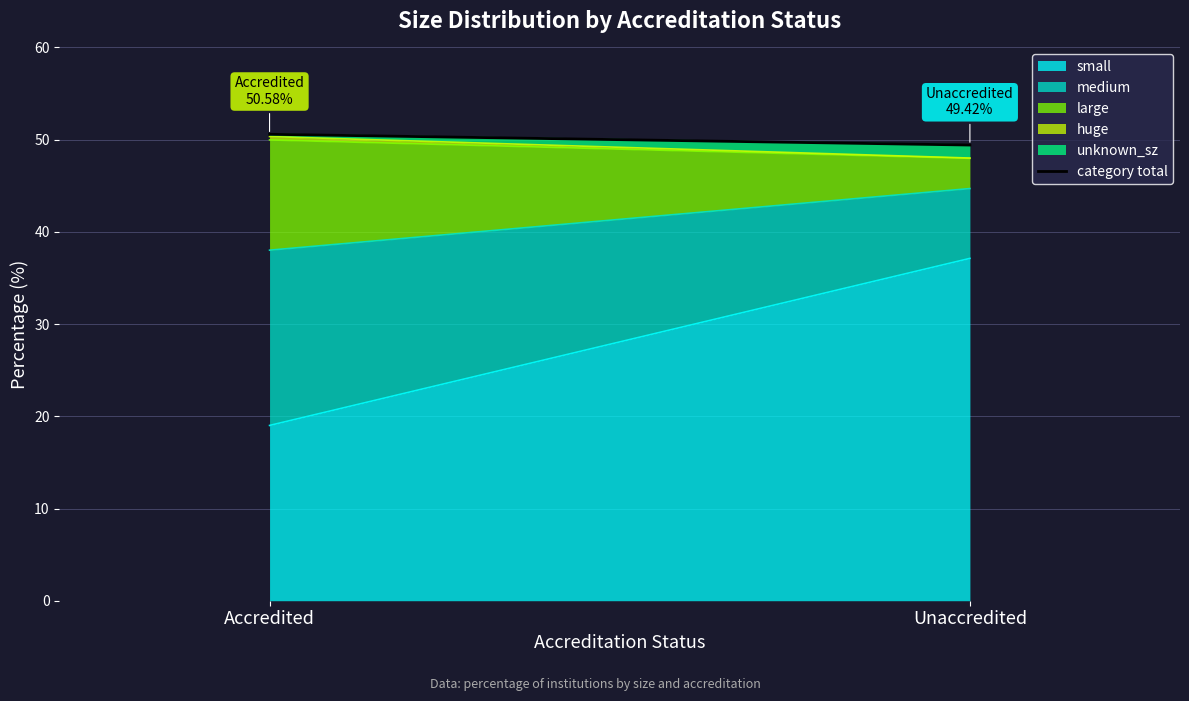

What is the sum of all values?

100.0